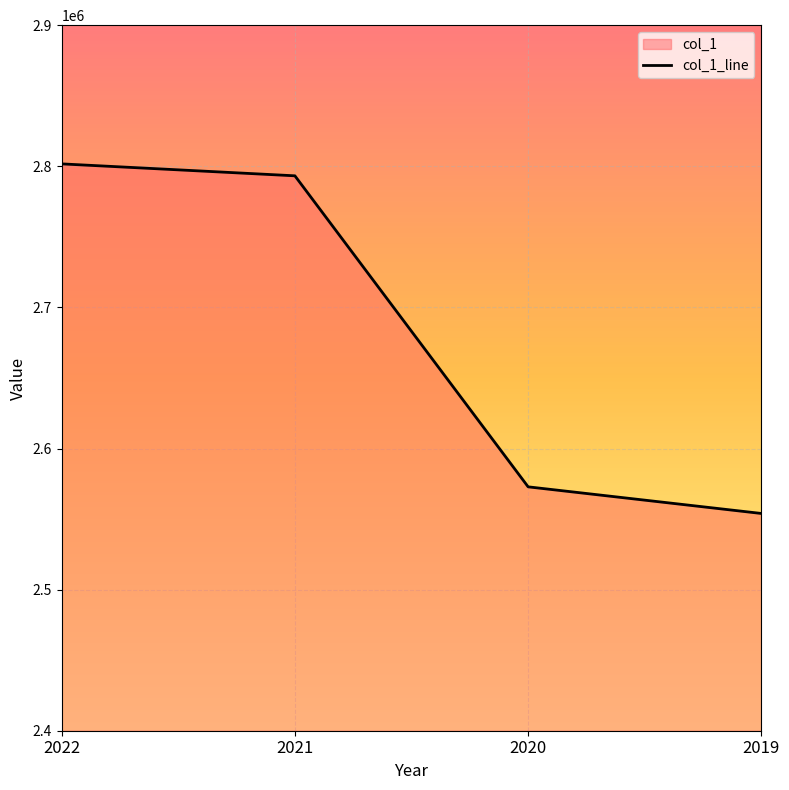

Is it true that the value at 2021 is 2793244?

True